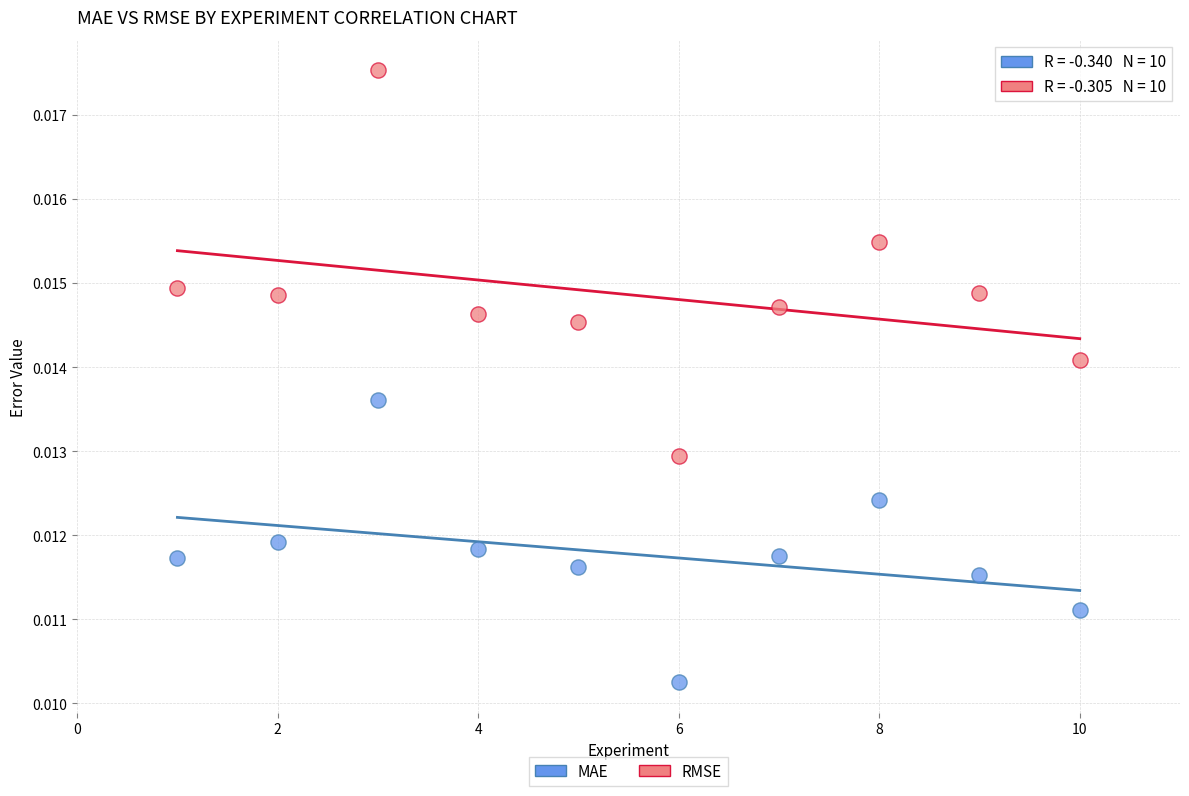

Which series has the widest spread of Y values?

RMSE